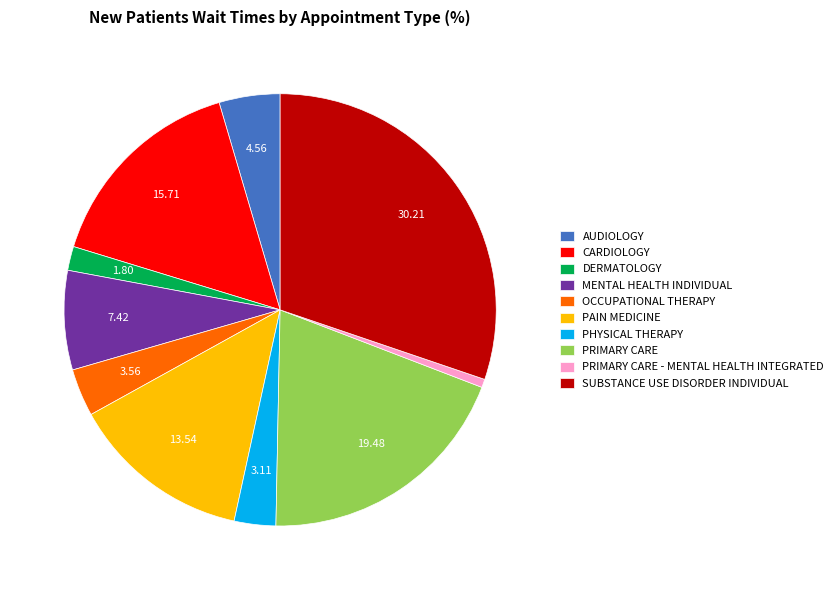

Is there a majority slice in this chart?

No